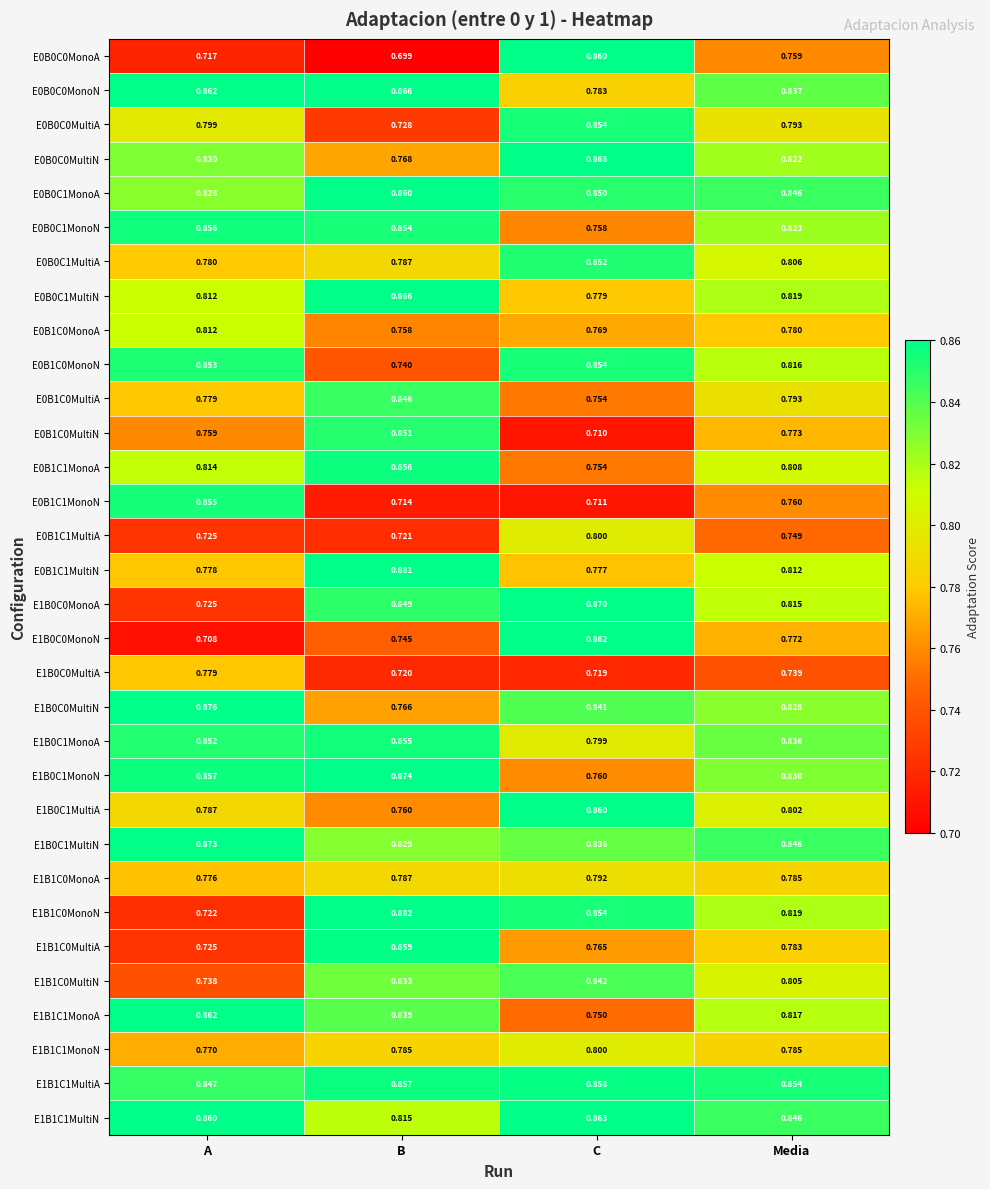

Is the value of E0B0C0MultiN at Media greater than the value of E1B0C1MultiN at Media?

No